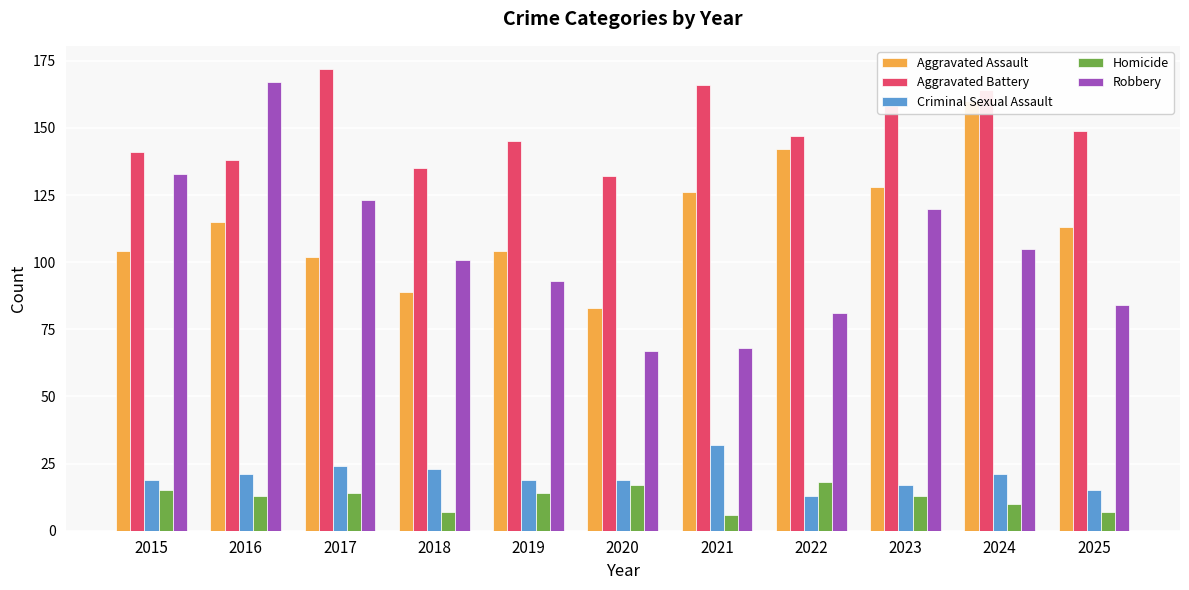

How many groups of bars are there?

11